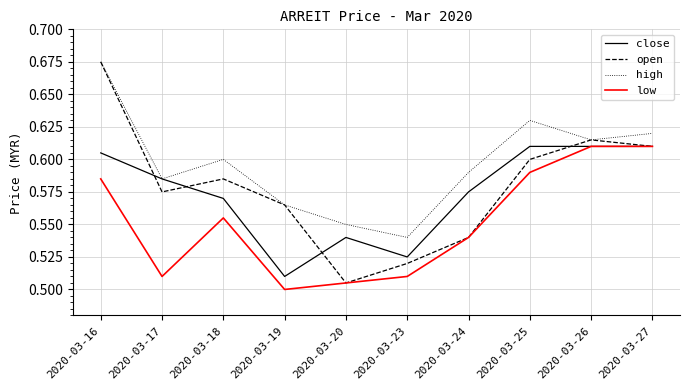

Is it true that close equals 0.6 at 2020-03-16?

True